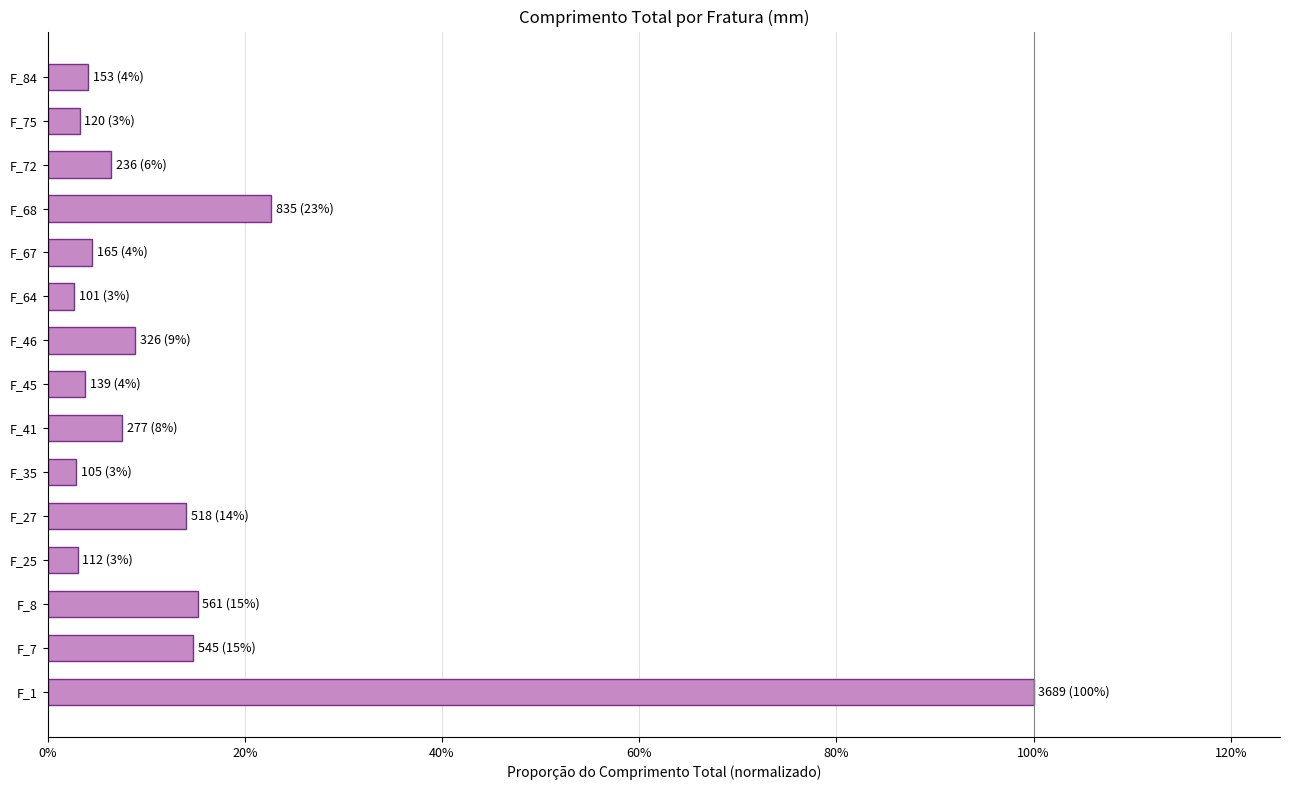

Where is the data nearest to the value 0?

F_64